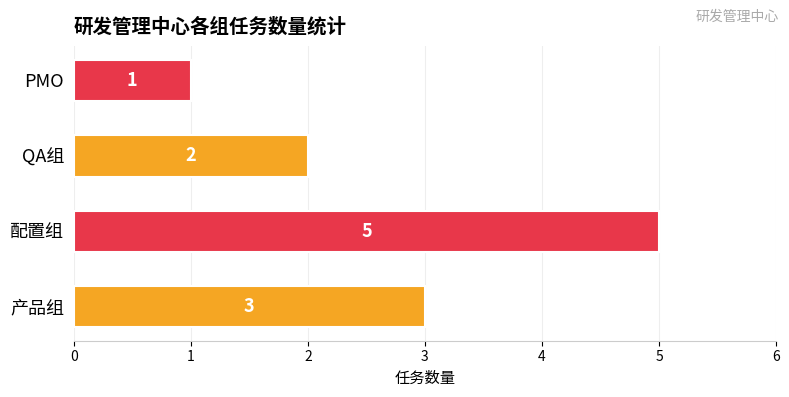

Reading top to bottom, list all the values displayed in this chart.

PMO=1	QA组=2	配置组=5	产品组=3